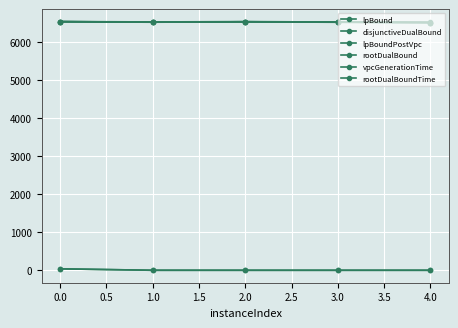

In lpBoundPostVpc, how many points are higher than both neighbors (excluding endpoints)?

1